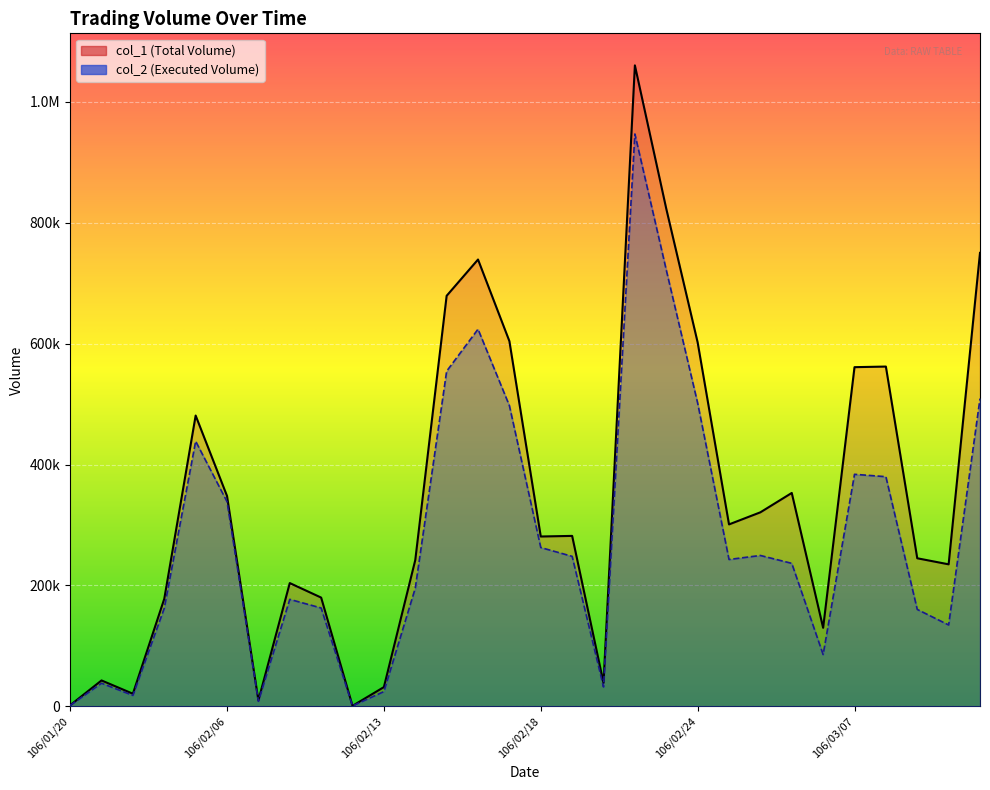

How many lines are shown in the chart?

2